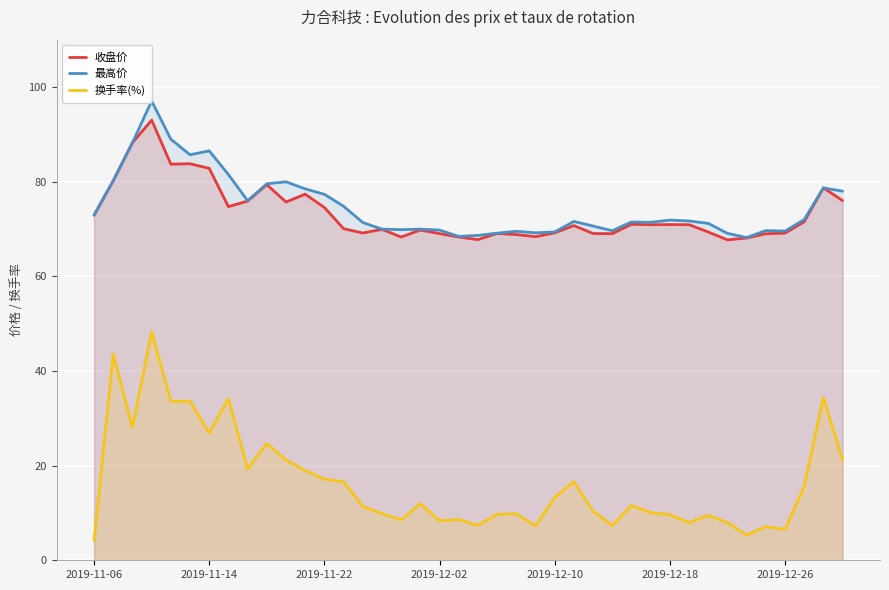

What is the total value across all series at 23?

144.8